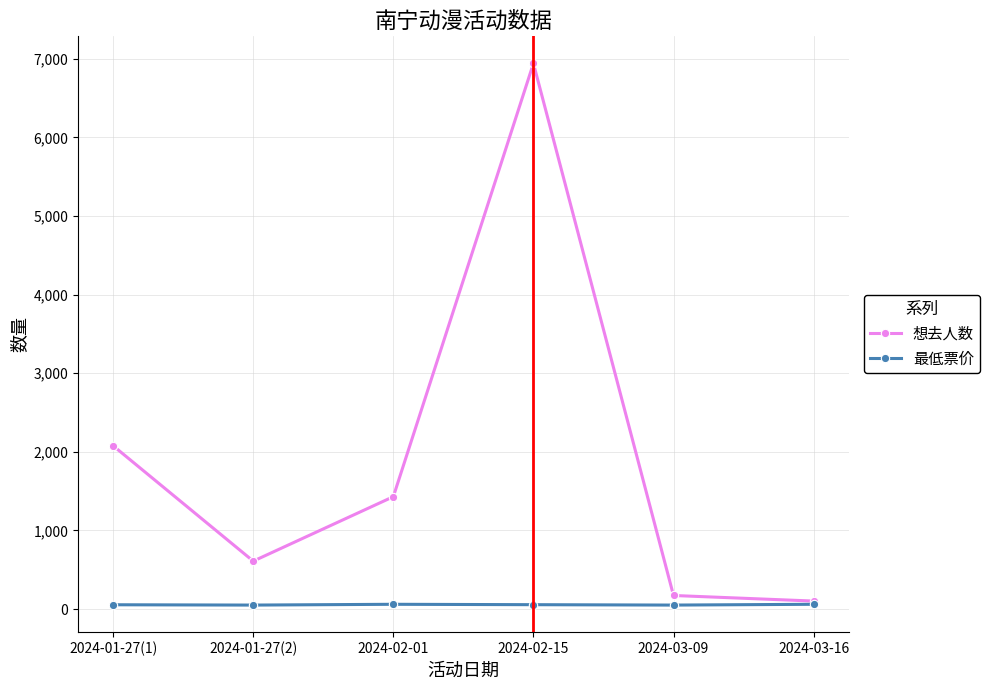

What are all the series names shown in the legend?

想去人数, 最低票价